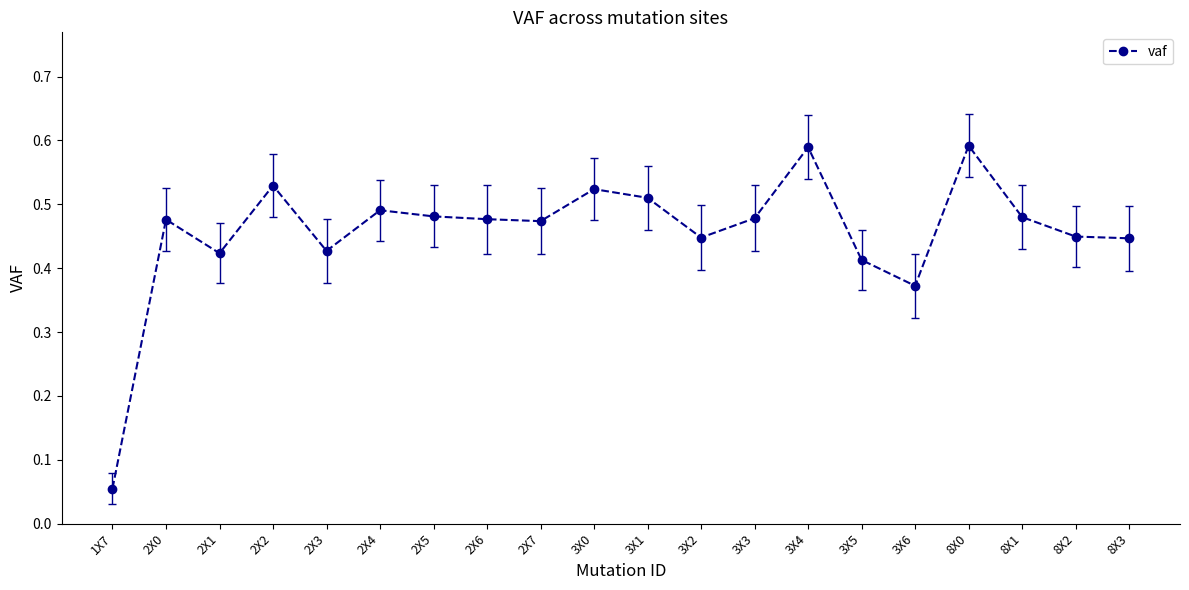

Between 2X3 and 2X4, which is larger?

2X4